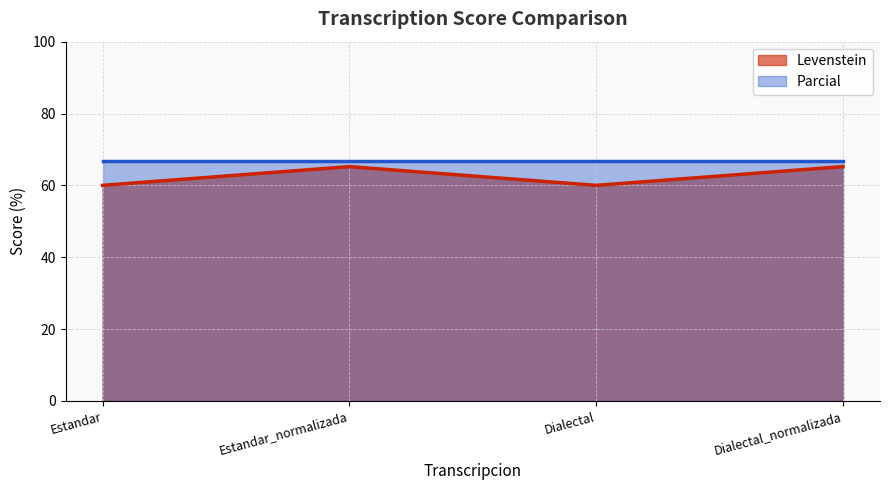

True or false: there are more than 1 points higher than both neighbors.

False